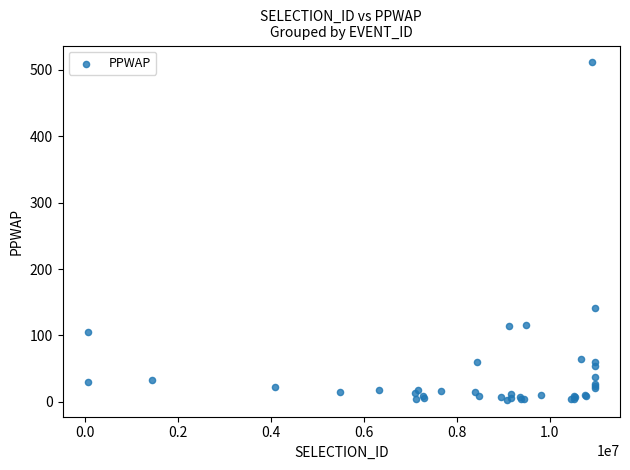

What Y value in the scatter plot is closest to 257?

141.6